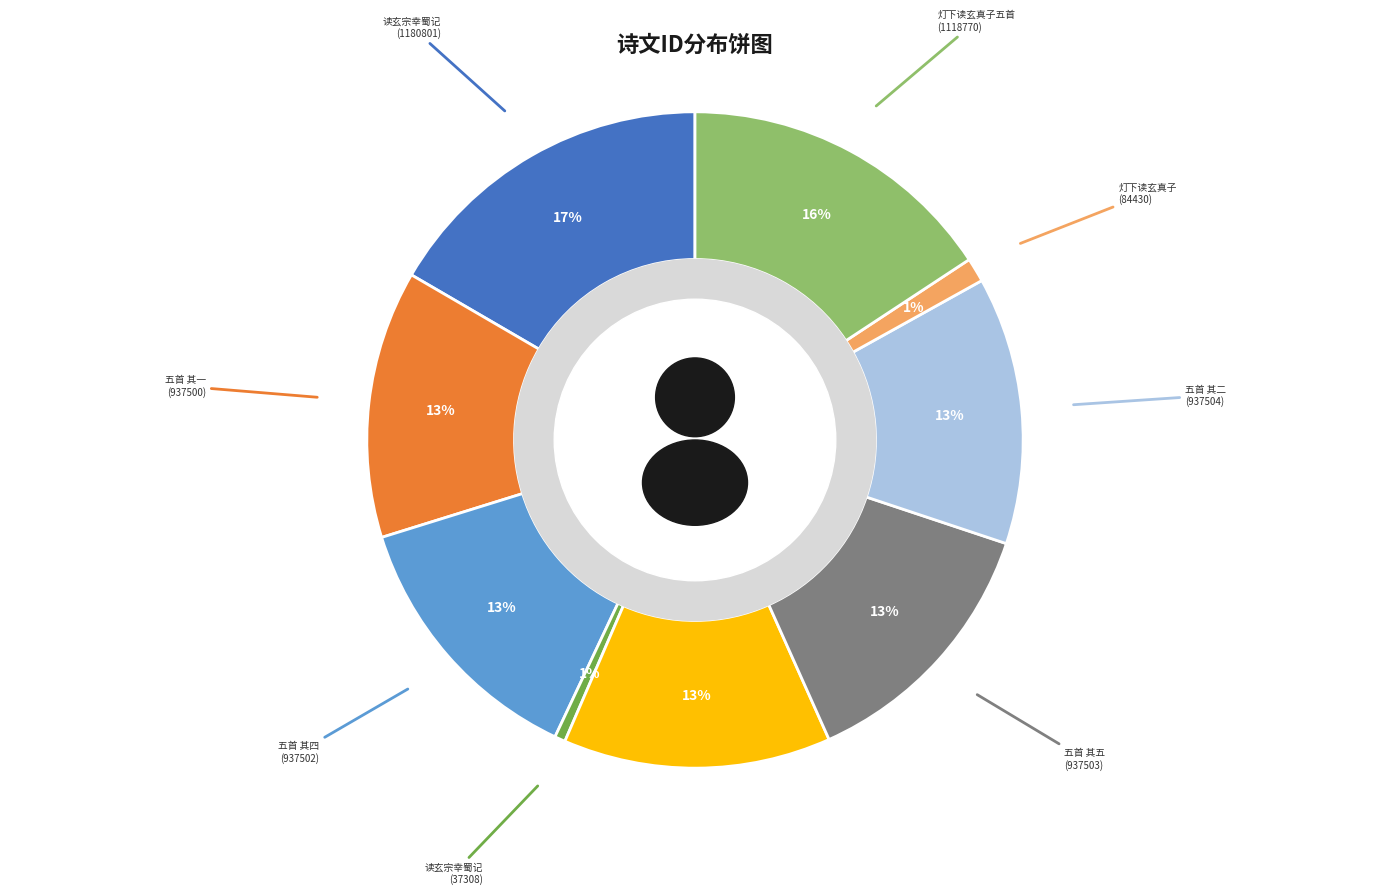

Is 读玄宗幸蜀记 (1180801) the majority of the pie?

No